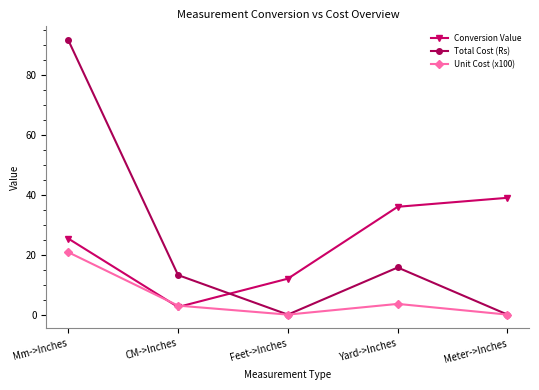

At which category does Conversion Value reach its first local valley?

CM->Inches